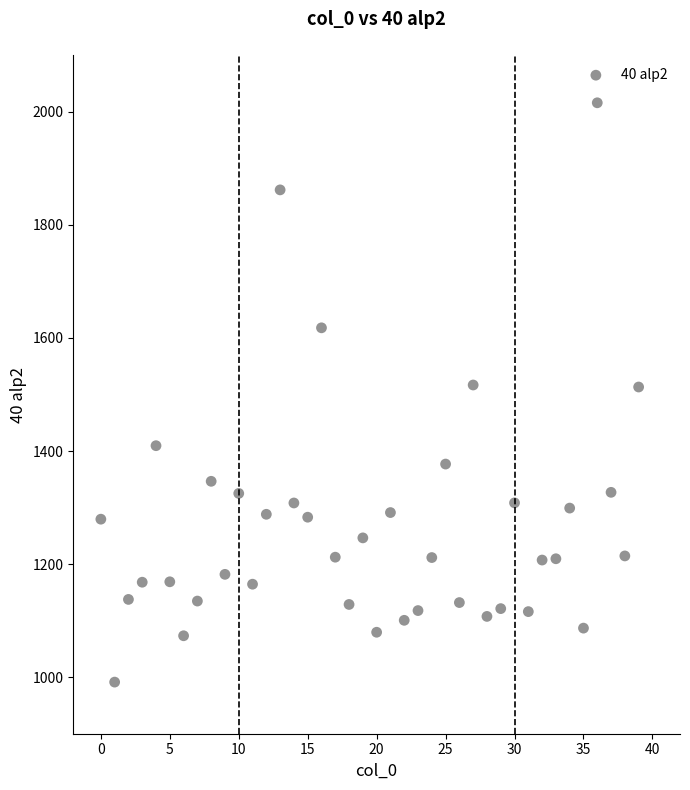

What is the range of Y values (max minus min)?

1024.7